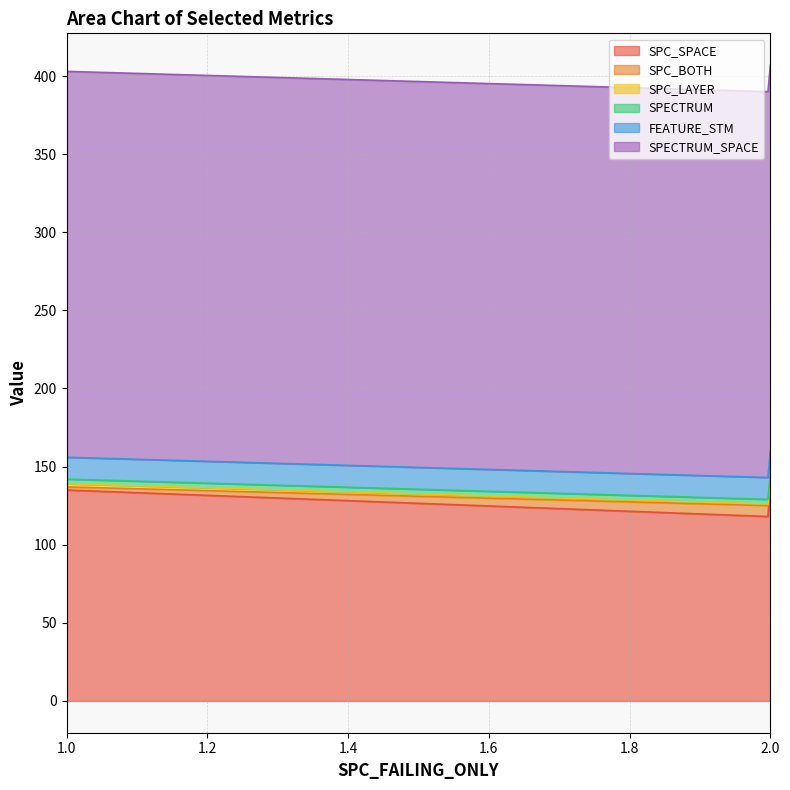

At which category does the chart reach its peak across all series?

1